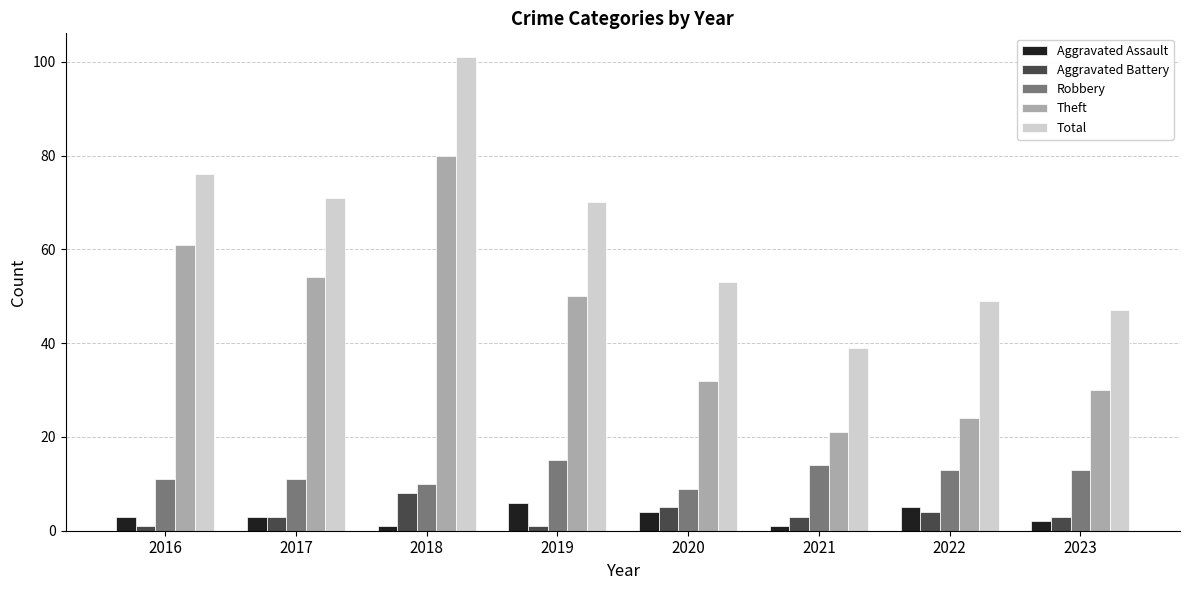

The value of Total at 2019 is 70. True or false?

True